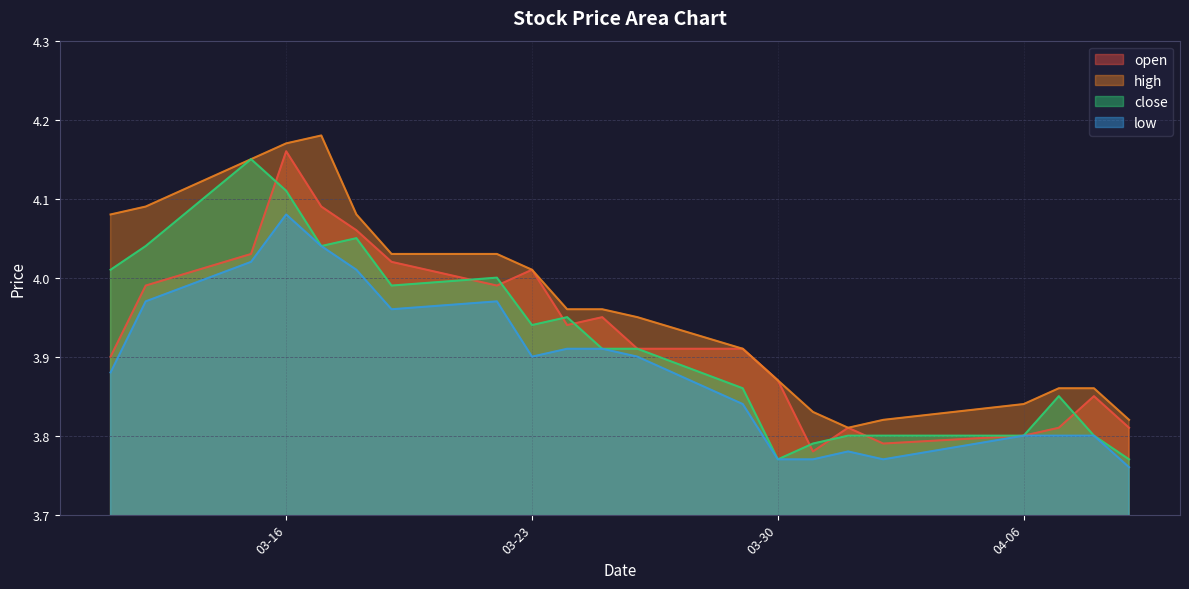

Which has a higher value, 2021-03-19 or 2021-03-15?

2021-03-15